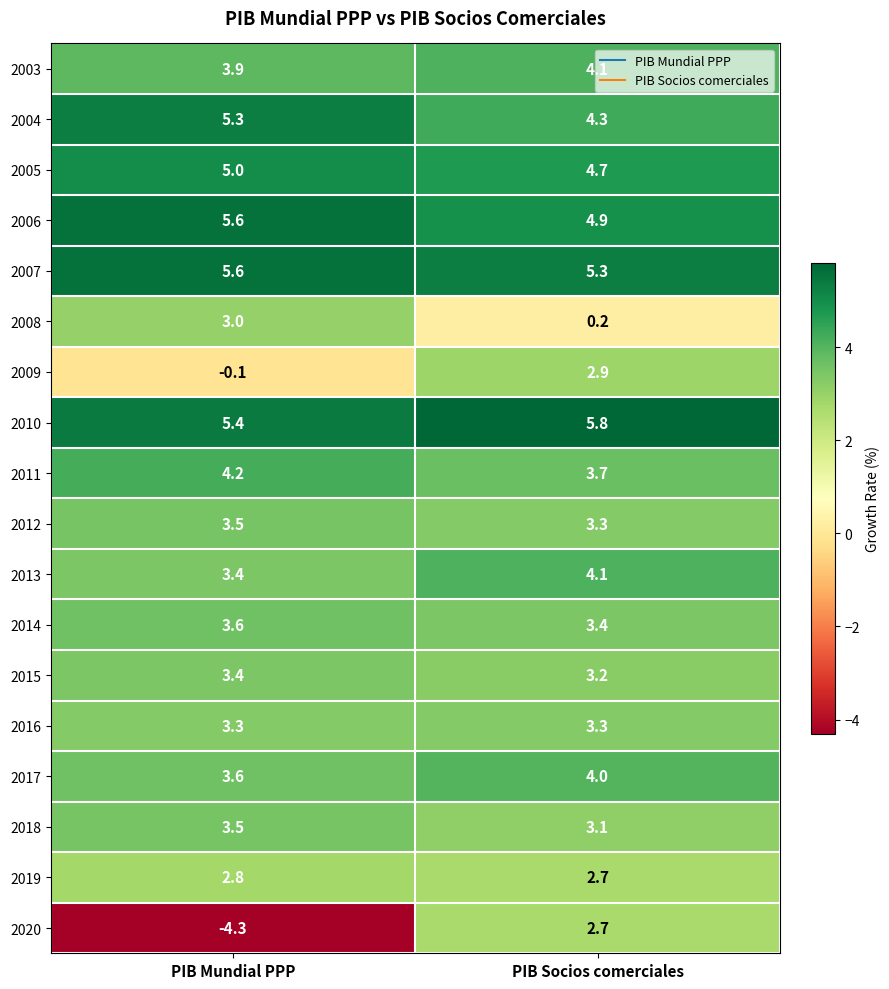

What is the difference between the maximum and minimum values in the 2008 series?

2.8